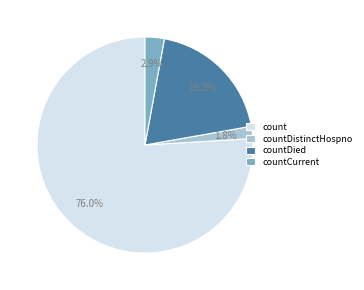

What is the smallest slice in the pie chart?

countDistinctHospno